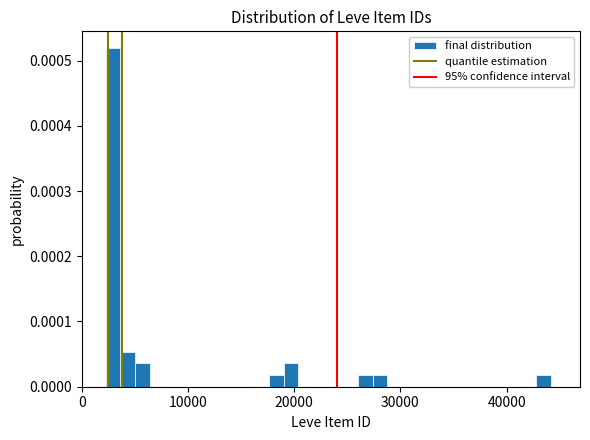

Around what value on the x-axis is the tallest bar? Give the approximate position of its centre, as read against the axis.

3000